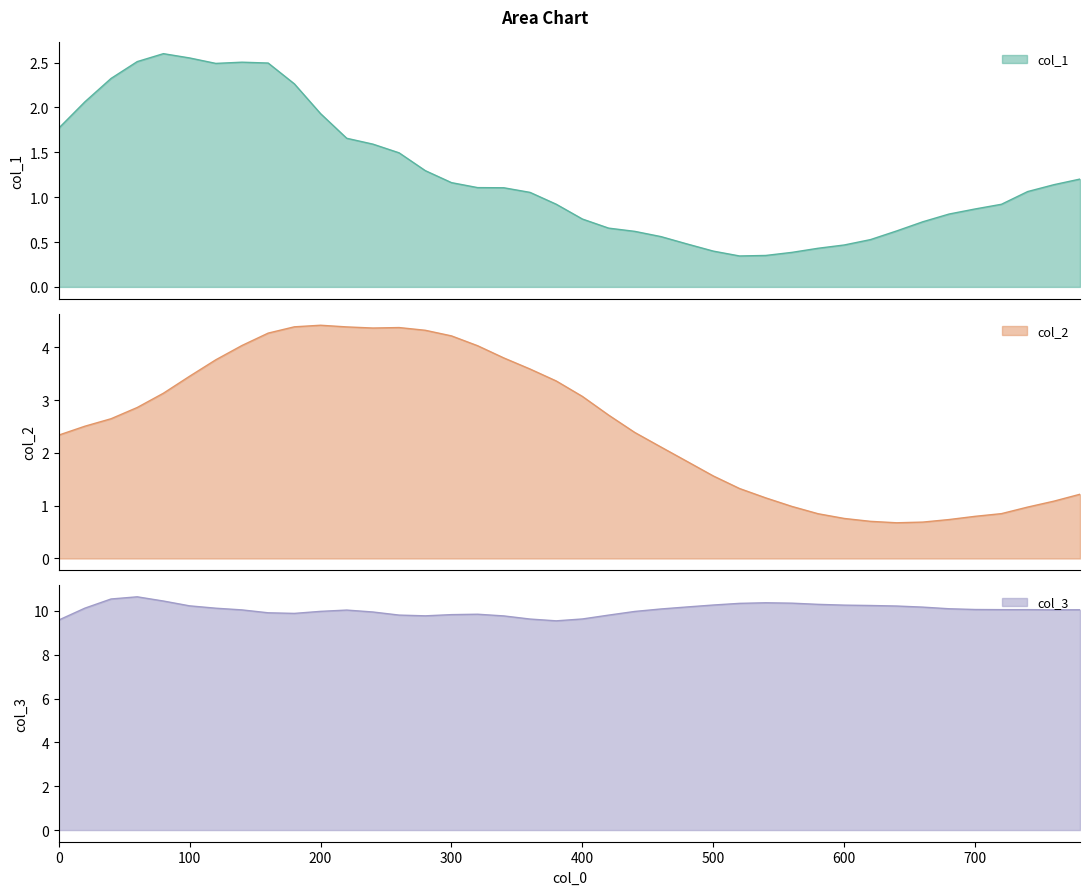

How many categories are shown in the chart?

40